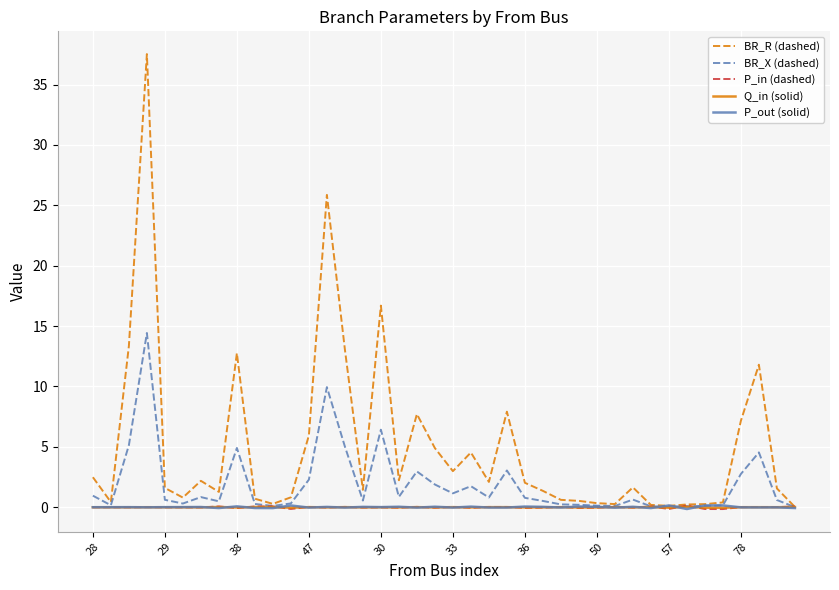

Which series has the widest spread of values?

BR_R (dashed)